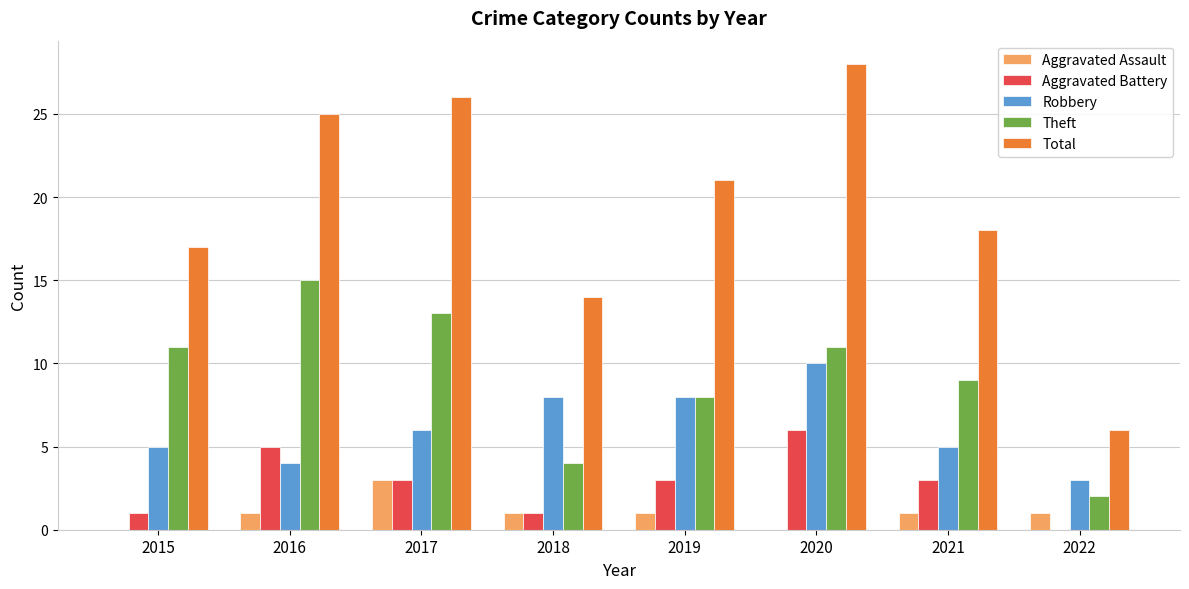

How many groups of bars are there?

8